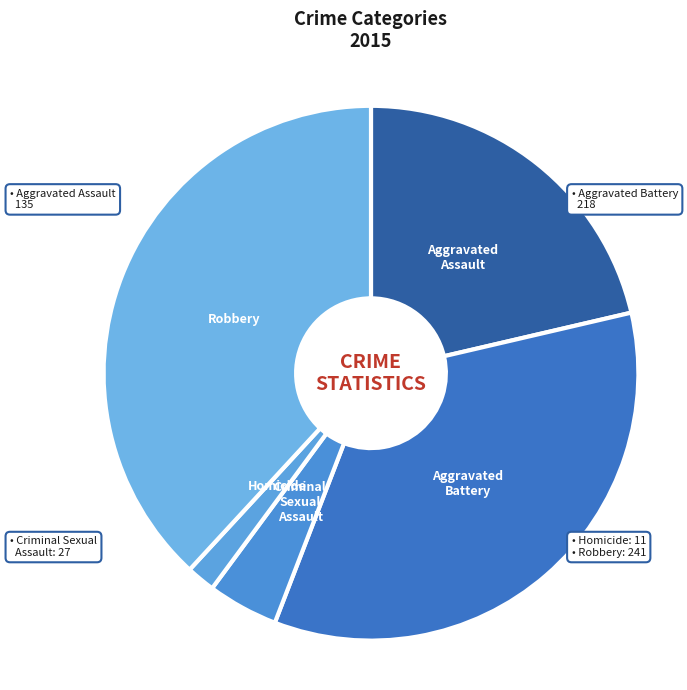

Count the number of slices in the pie.

5